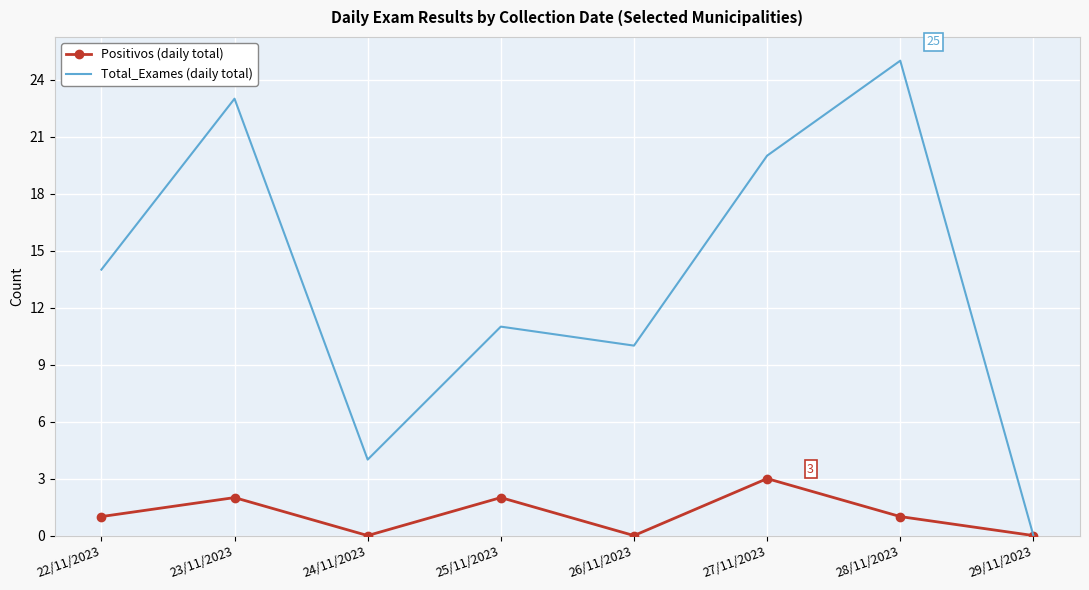

Is it true that Total_Exames (daily total) equals 17 at 25/11/2023?

False